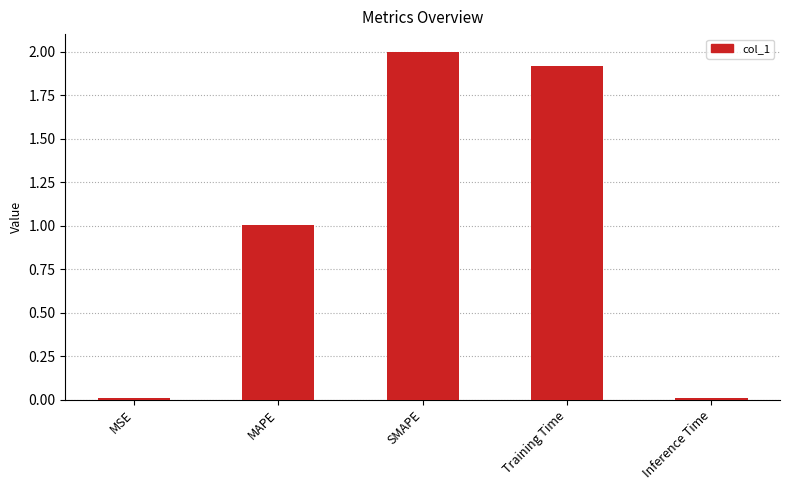

What is the change in value from SMAPE to Training Time?

-0.1